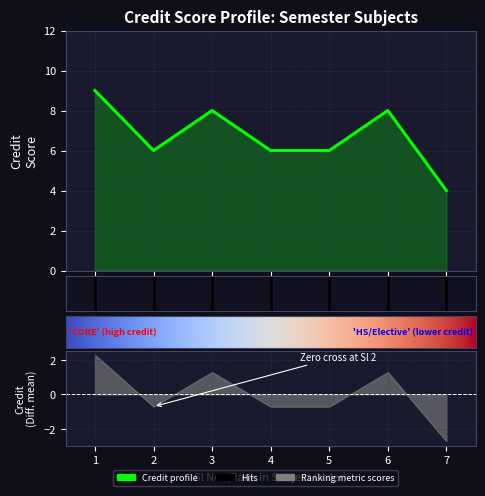

Reading left to right, list all the values displayed in this chart.

9	6	8	6	6	8	4